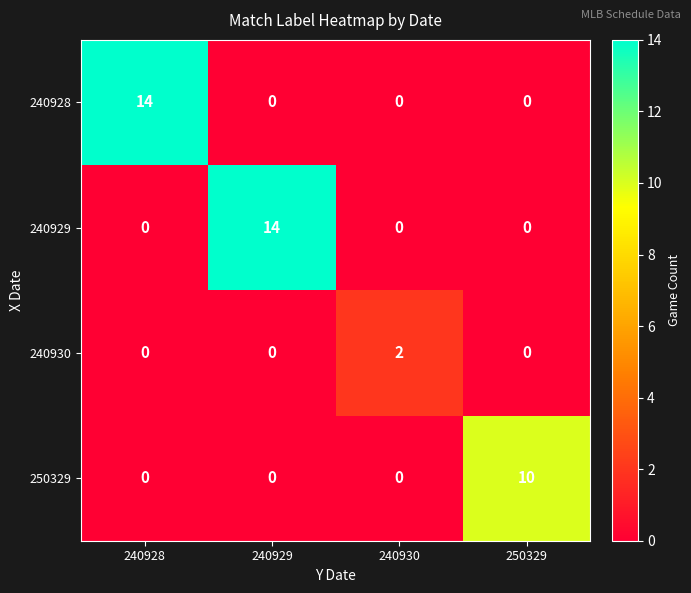

The value of 240928 at 250329 is -9. True or false?

False